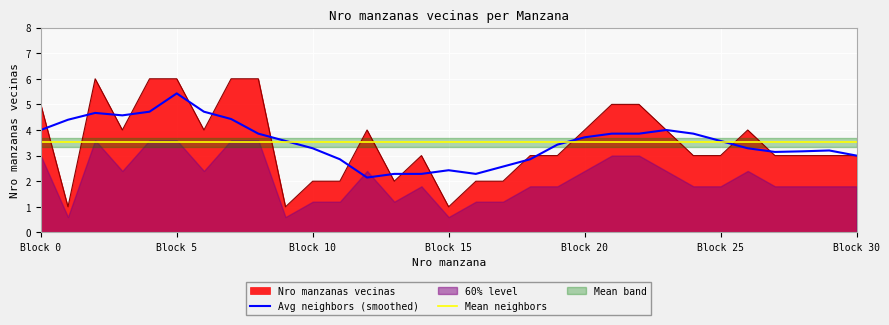

Rank the categories by value from highest to lowest.

2, 4, 5, 7, 8, 0, 21, 22, 3, 6, 12, 20, 23, 26, 14, 18, 19, 24, 25, 27, 28, 29, 30, 10, 11, 13, 16, 17, 1, 9, 15